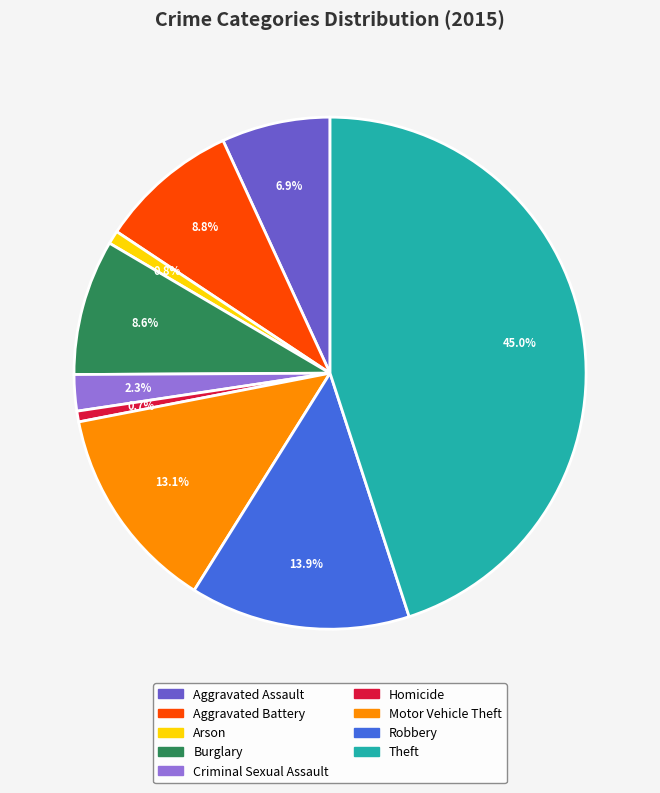

To the nearest percent, what percentage of the pie is Burglary?

9%